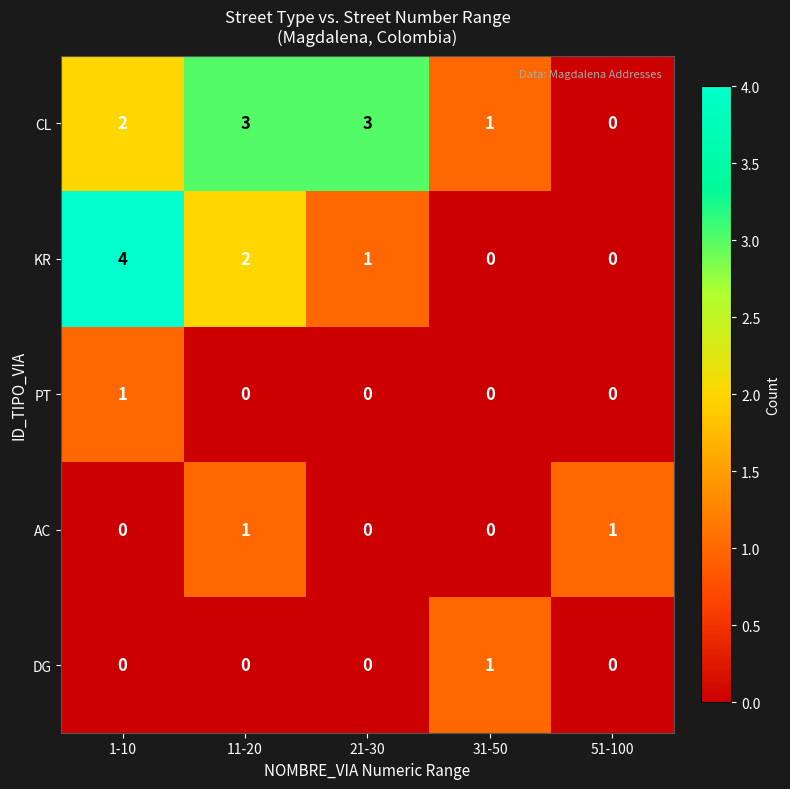

How many CL values are between 1 and 3?

4